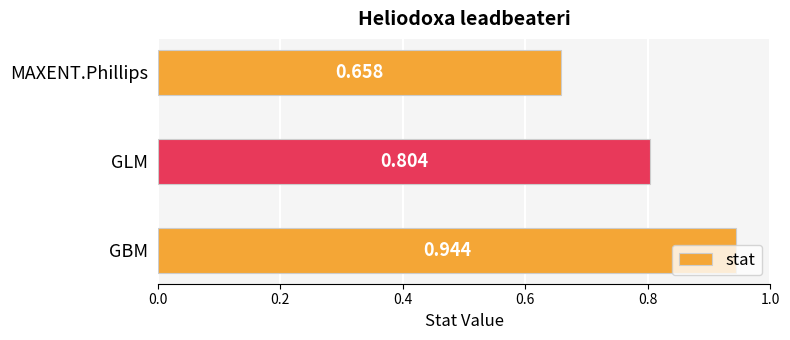

Which has a higher value, MAXENT.Phillips or GBM?

GBM